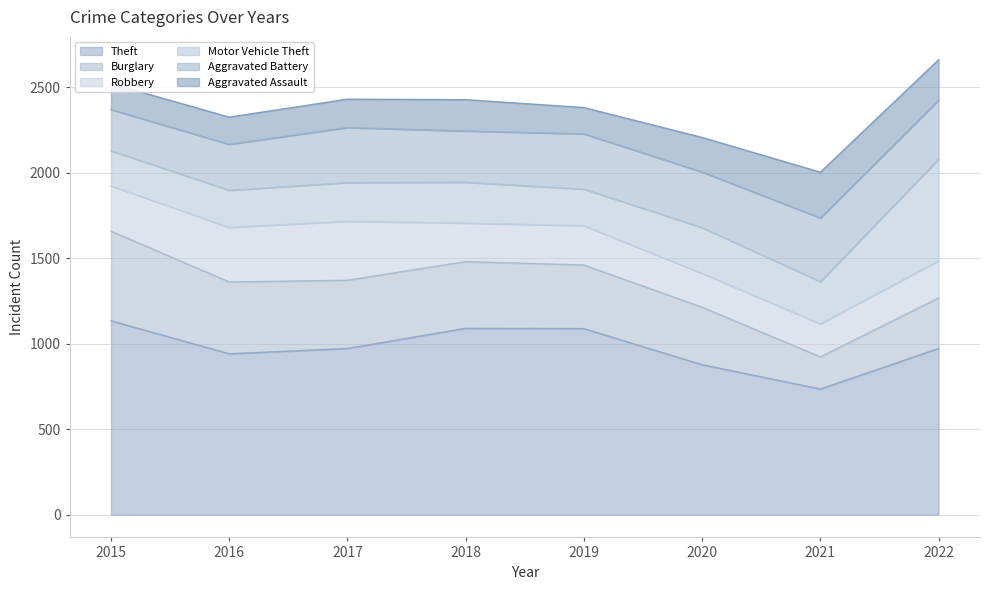

What is the difference between the highest and lowest values at 2017?

806